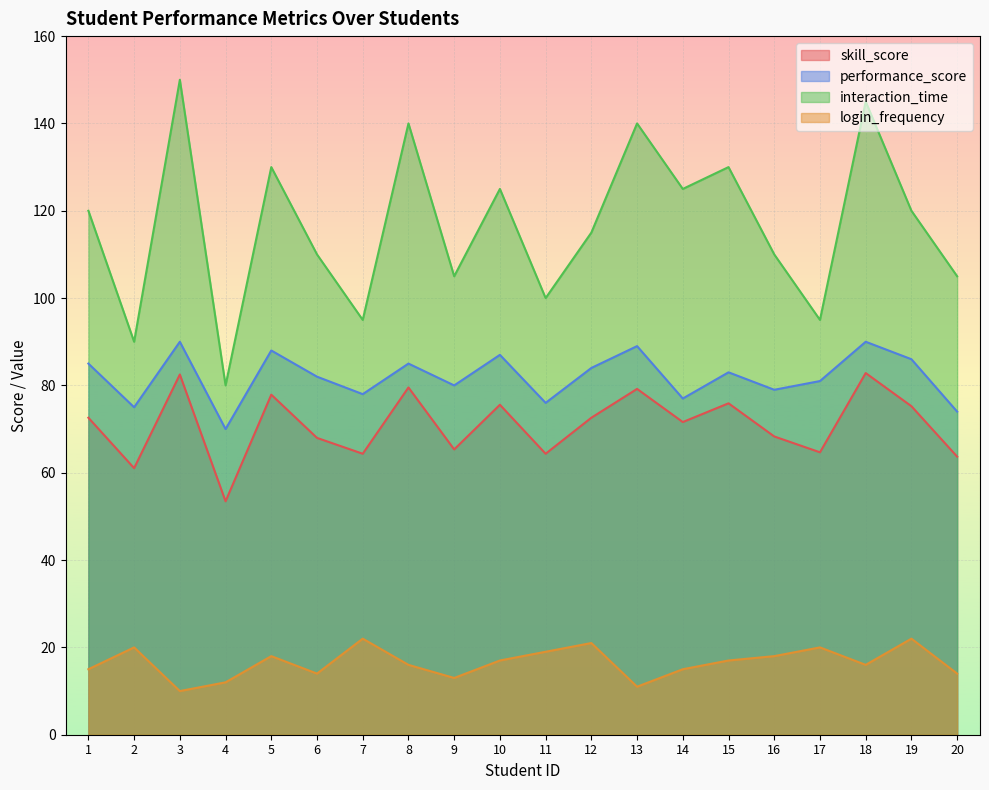

What is the approximate value of interaction_time at 6?

110.0